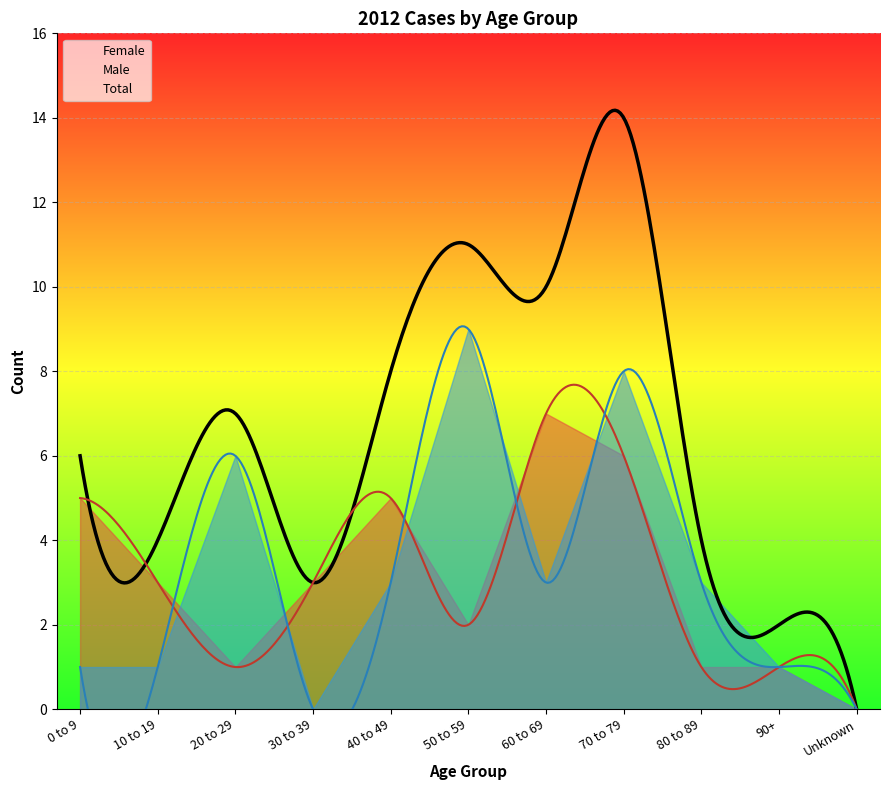

The Female series shows 6 at 70 to 79. True or false?

True